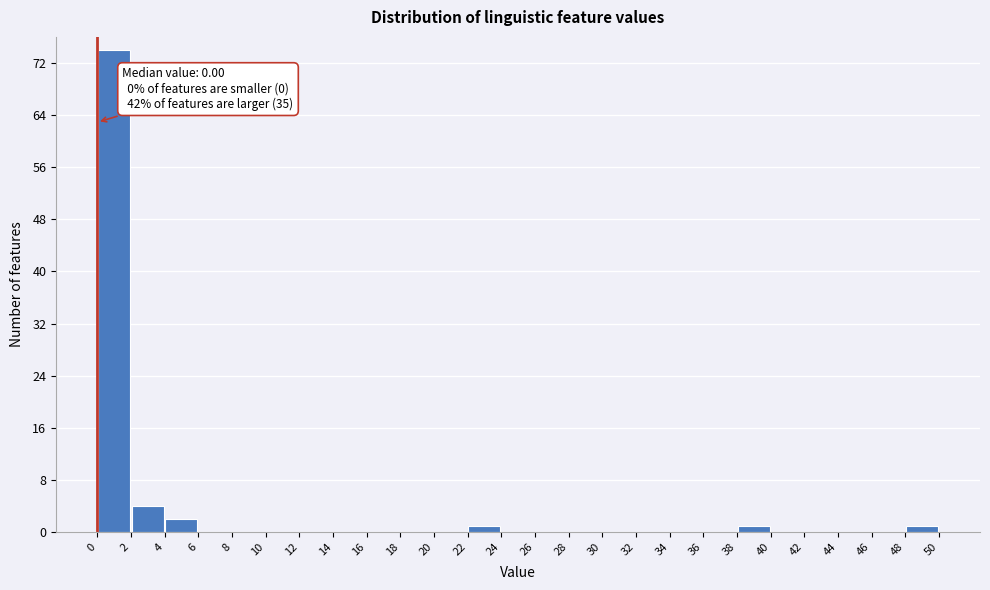

Over which range of the x-axis is the bar tallest?

0 to 2